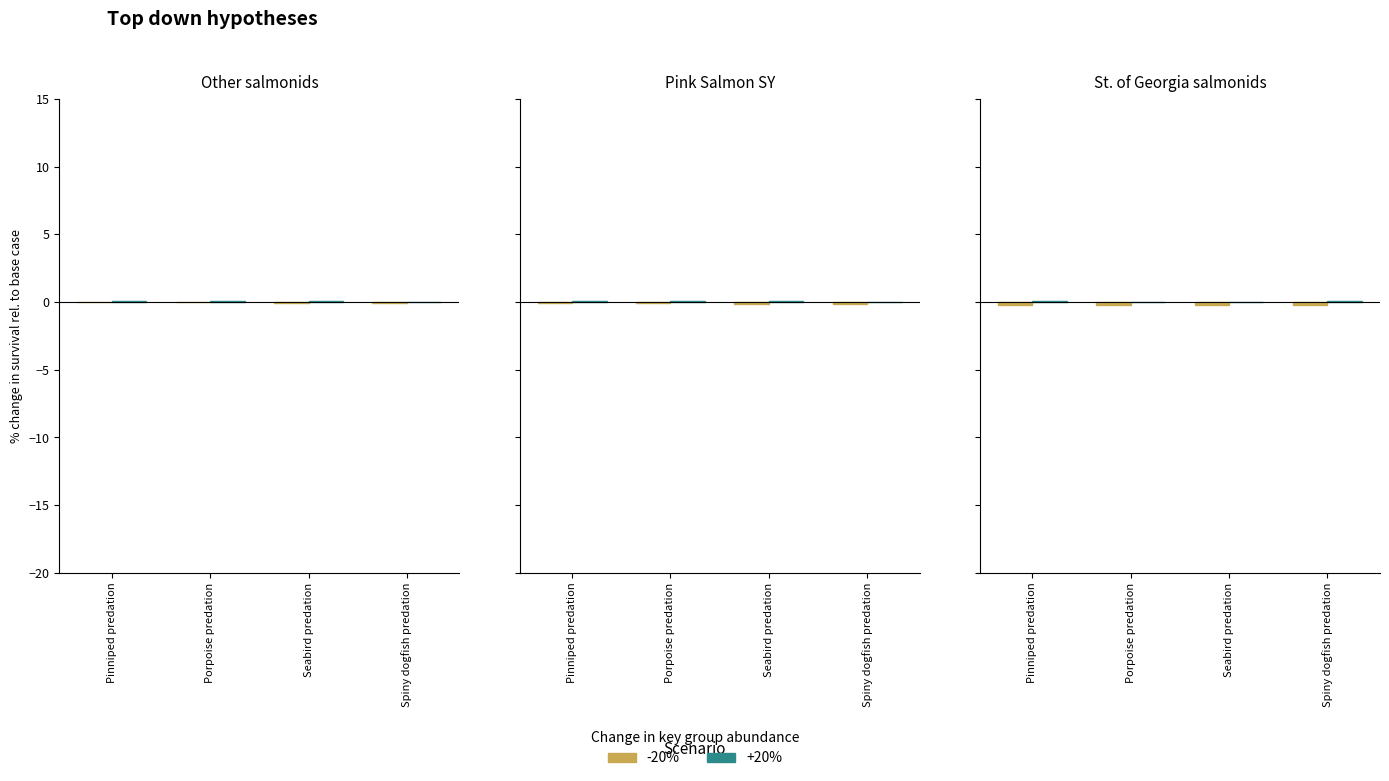

The value of +20% at Pinniped predation is 0.0. True or false?

False